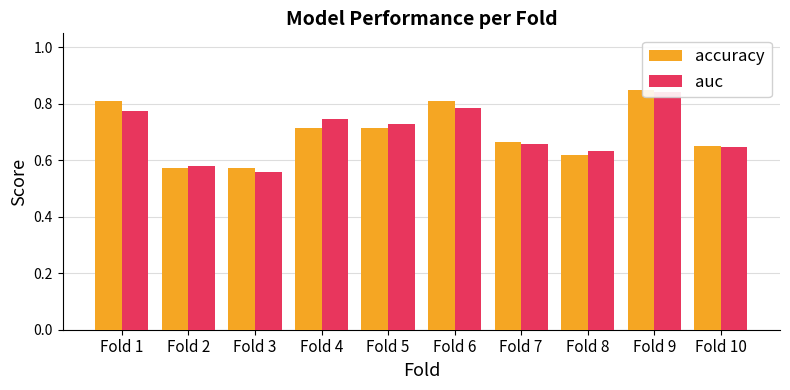

How many categories are shown in the chart?

10